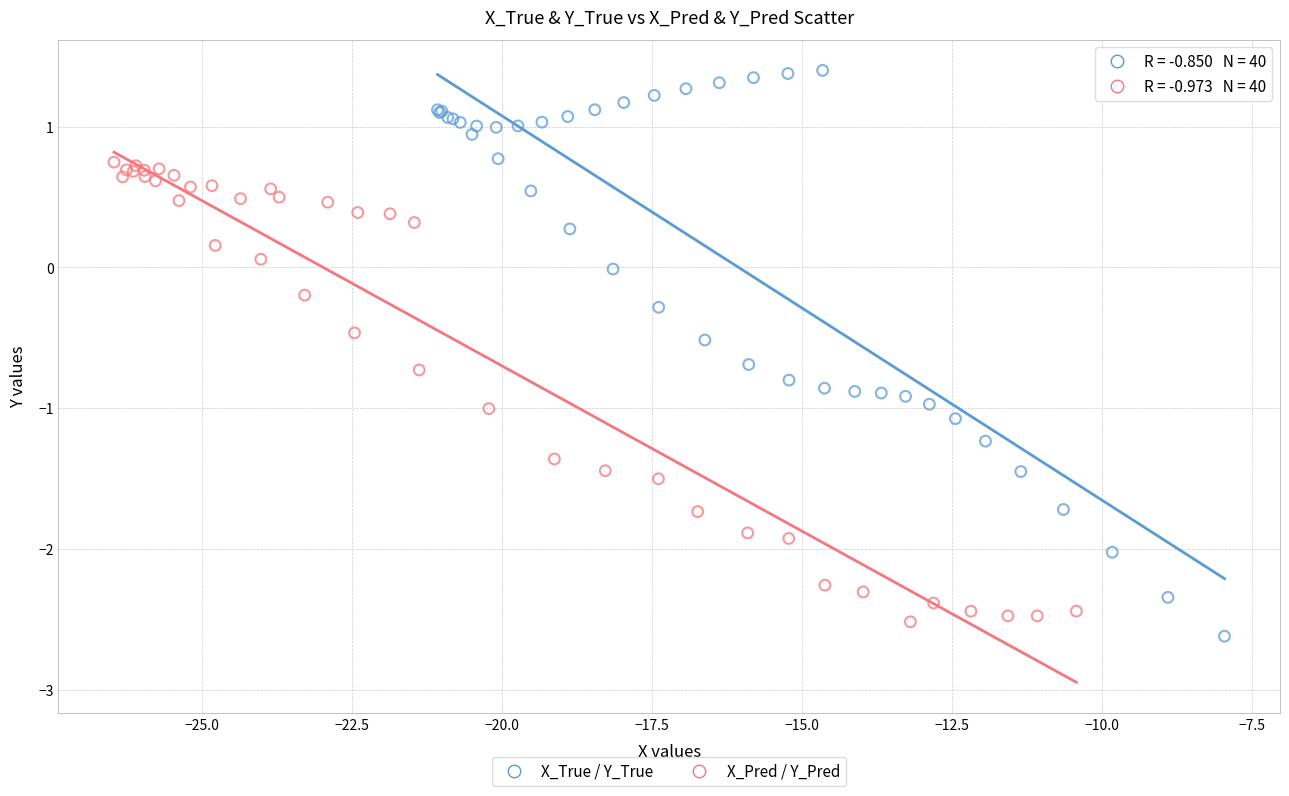

Which series contains the lowest Y value?

X_True / Y_True